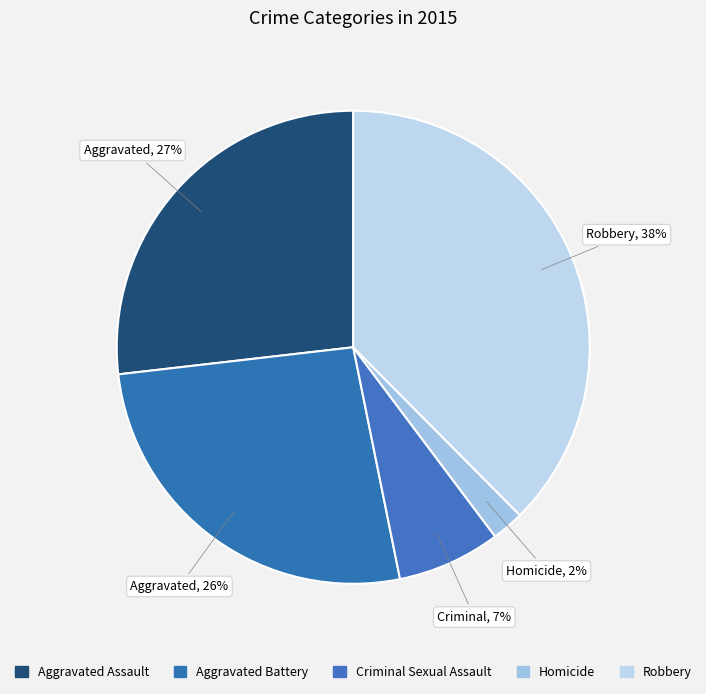

Which slice is the largest?

Robbery